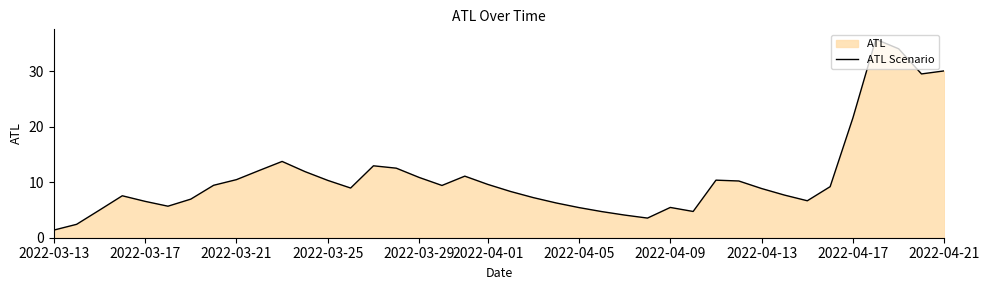

What is the smallest value displayed?

1.4